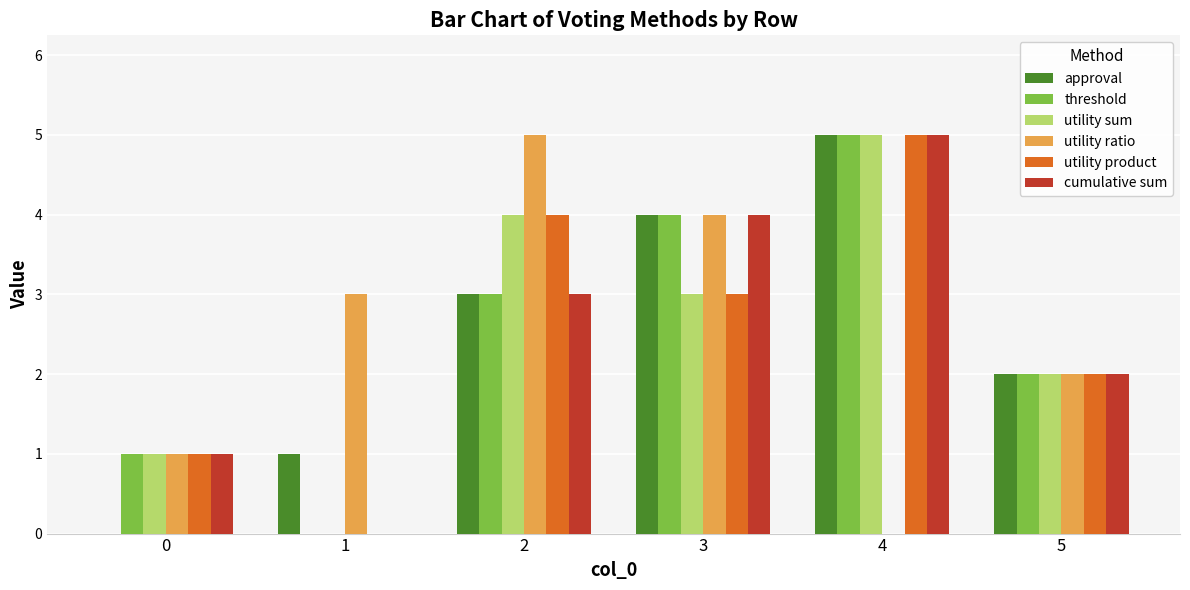

At which category is the sum across all series the highest?

4